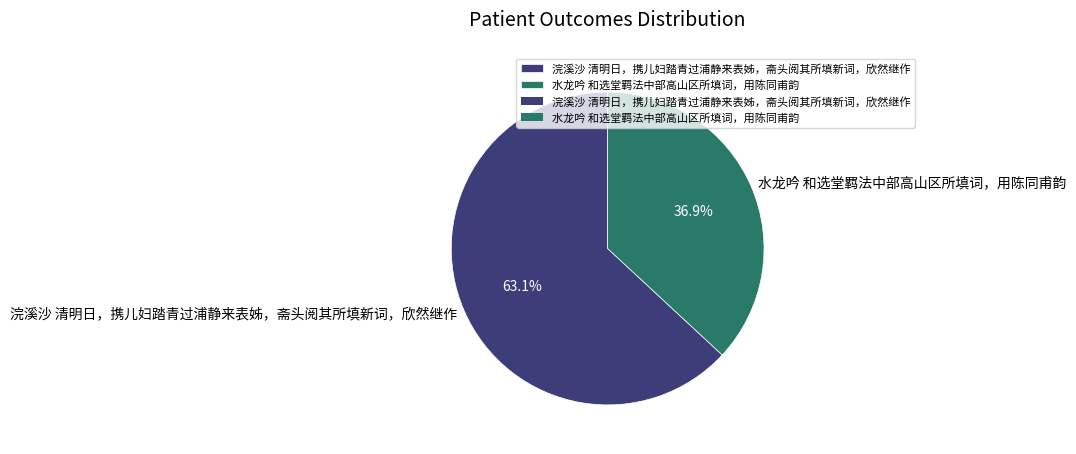

How much of the chart is everything except 浣溪沙 清明日，携儿妇踏青过浦静来表姊，斋头阅其所填新词，欣然继作?

36.9%